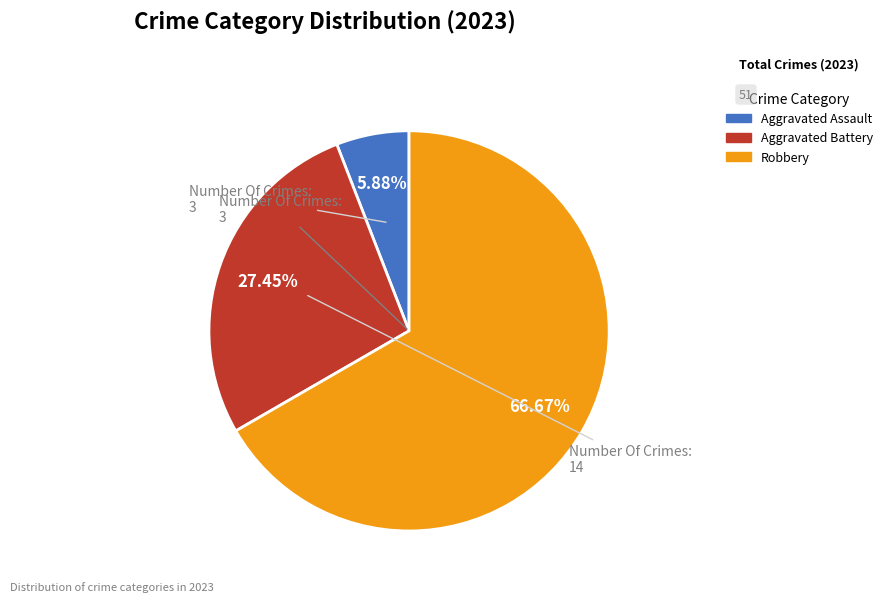

To the nearest percent, what is the average slice percentage?

33%